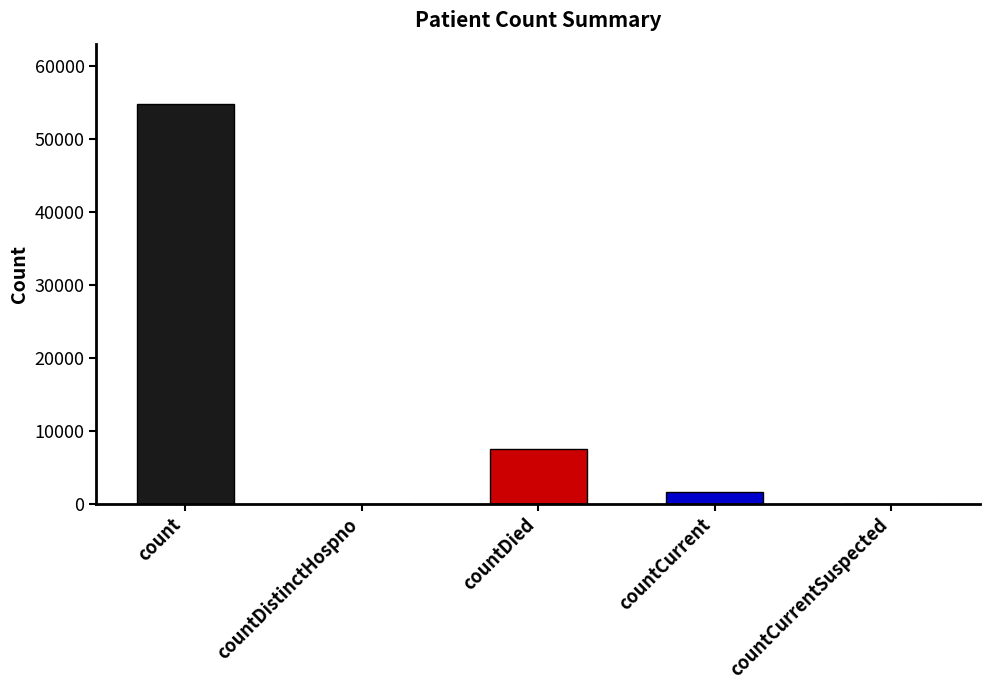

Which label corresponds to the largest value in the chart?

count